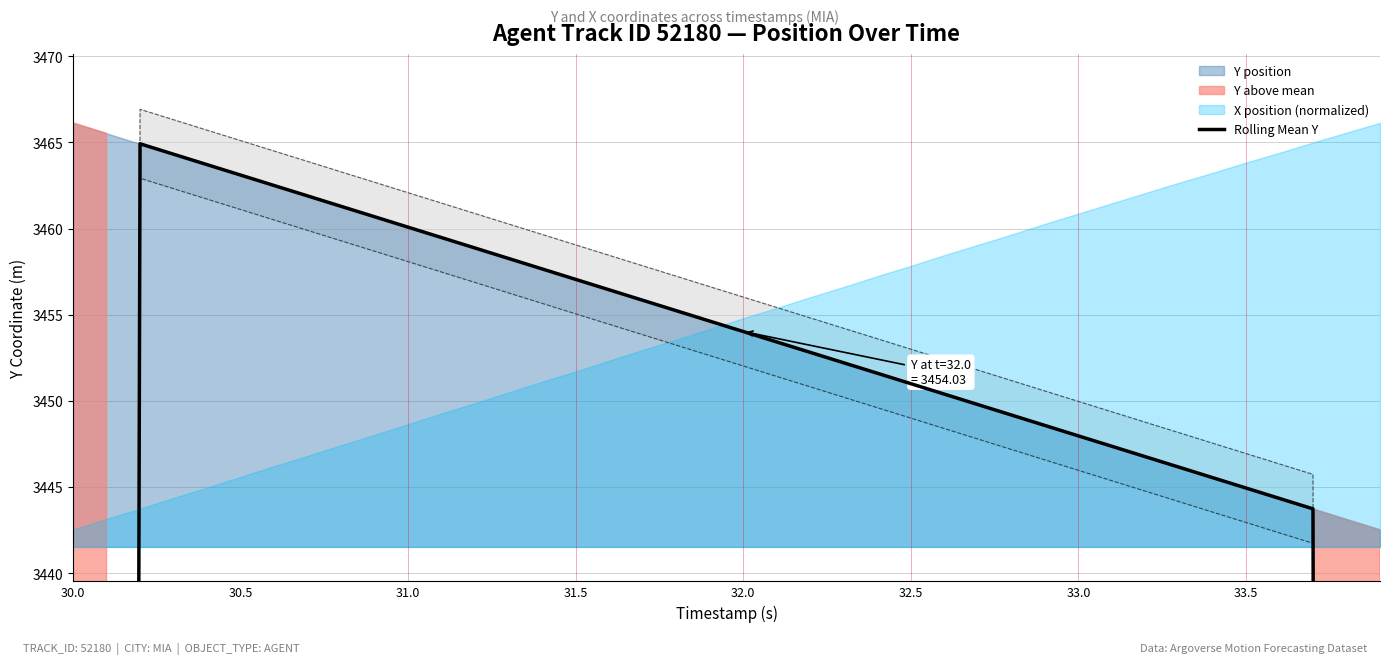

What is the value of the 21st point from the left?

3454.0